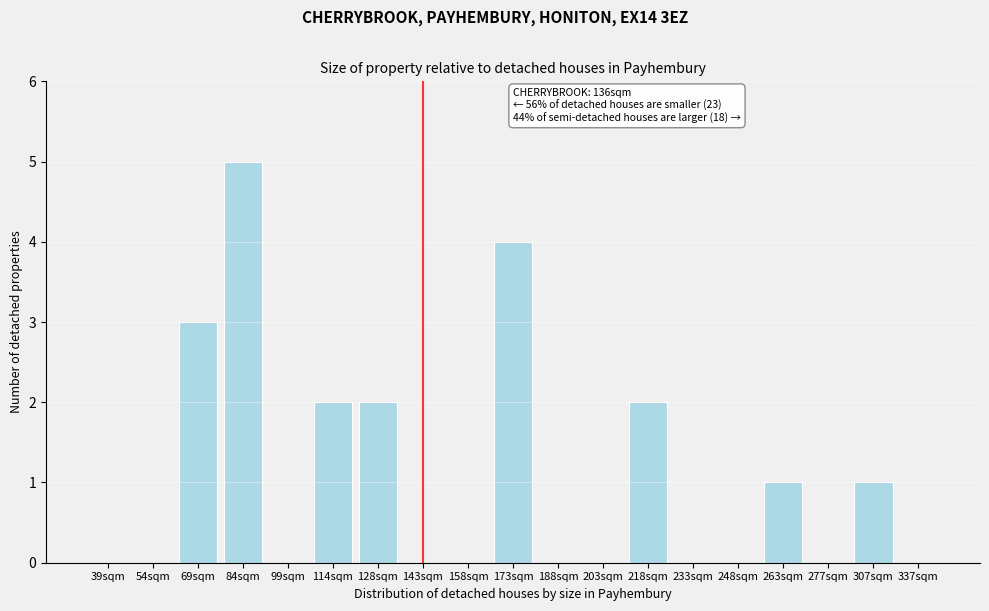

Reading left to right, what are all the values shown in this chart?

39sqm=0	54sqm=0	69sqm=3	84sqm=5	99sqm=0	114sqm=2	128sqm=2	143sqm=0	158sqm=0	173sqm=4	188sqm=0	203sqm=0	218sqm=2	233sqm=0	248sqm=0	263sqm=1	277sqm=0	307sqm=1	337sqm=0